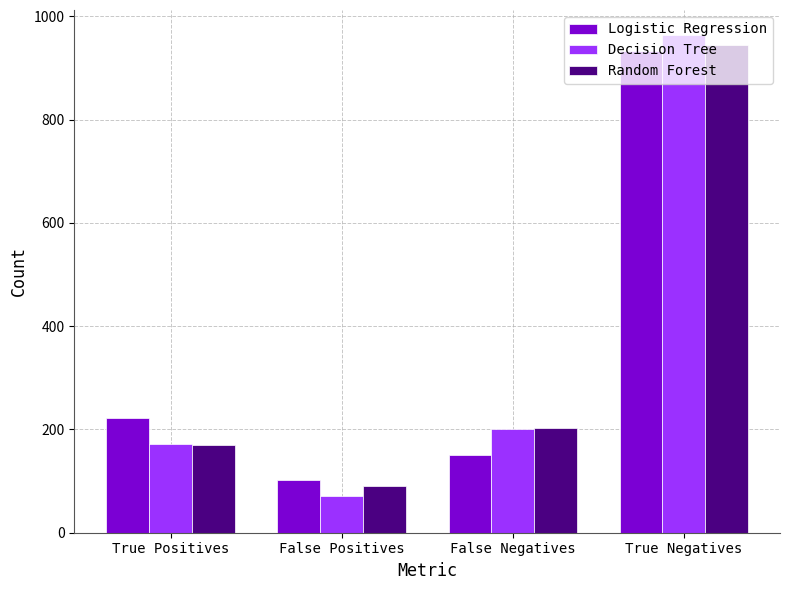

The value of Logistic Regression at False Negatives is 41. True or false?

False